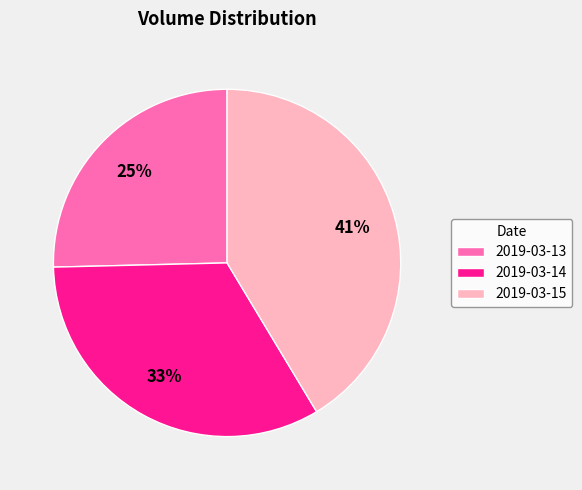

True or false: 2019-03-14 accounts for 33% of the total.

True